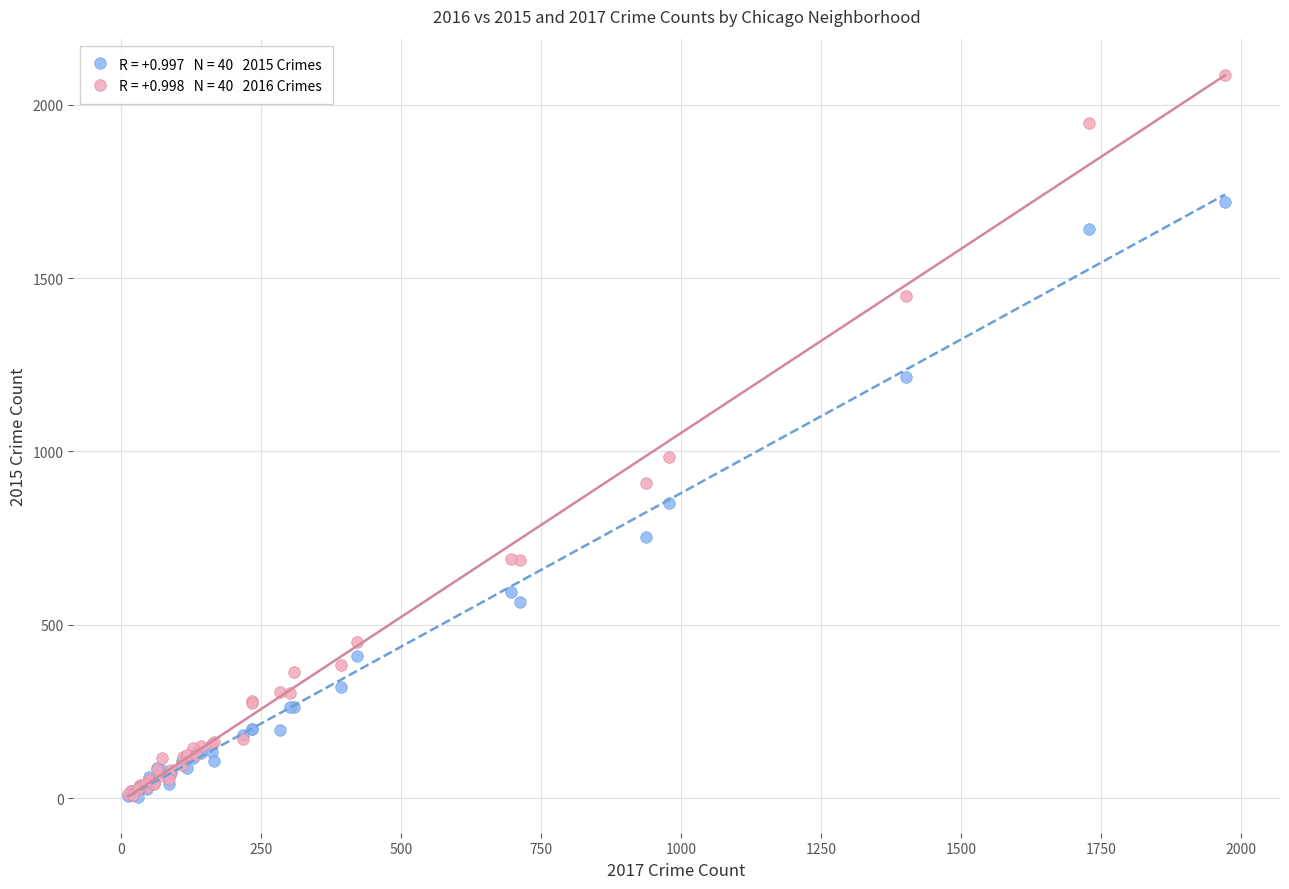

Across all series, what Y value is closest to 1045?

983